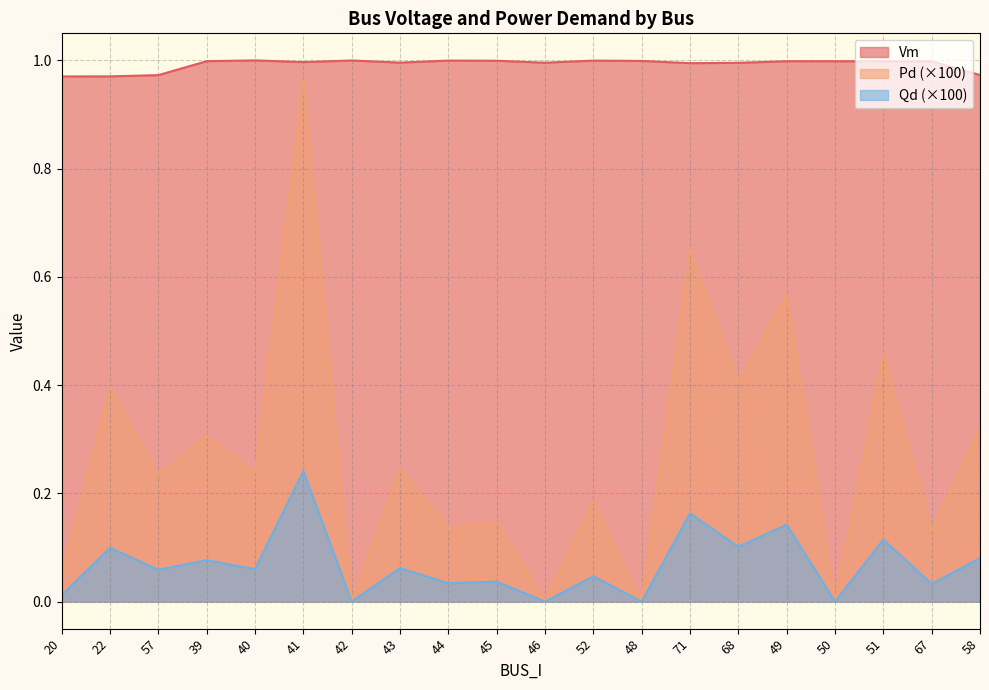

What is the average value of the Pd series?

0.3